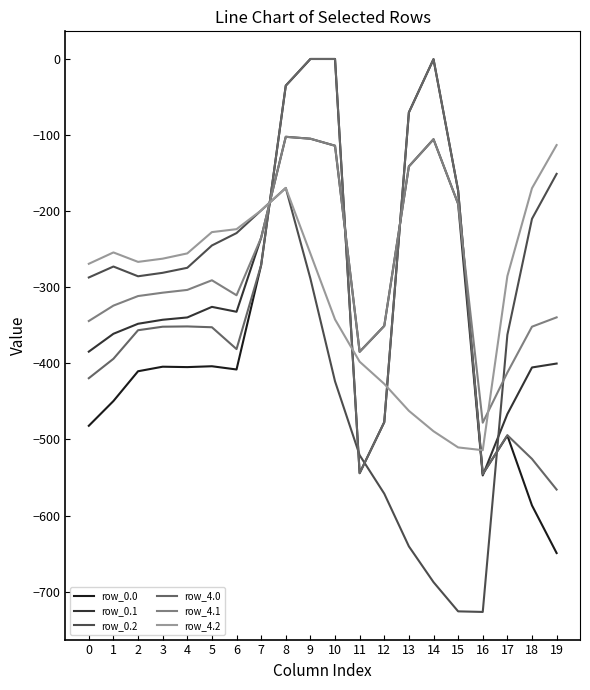

At which label does row_4.2 first exceed -262?

1